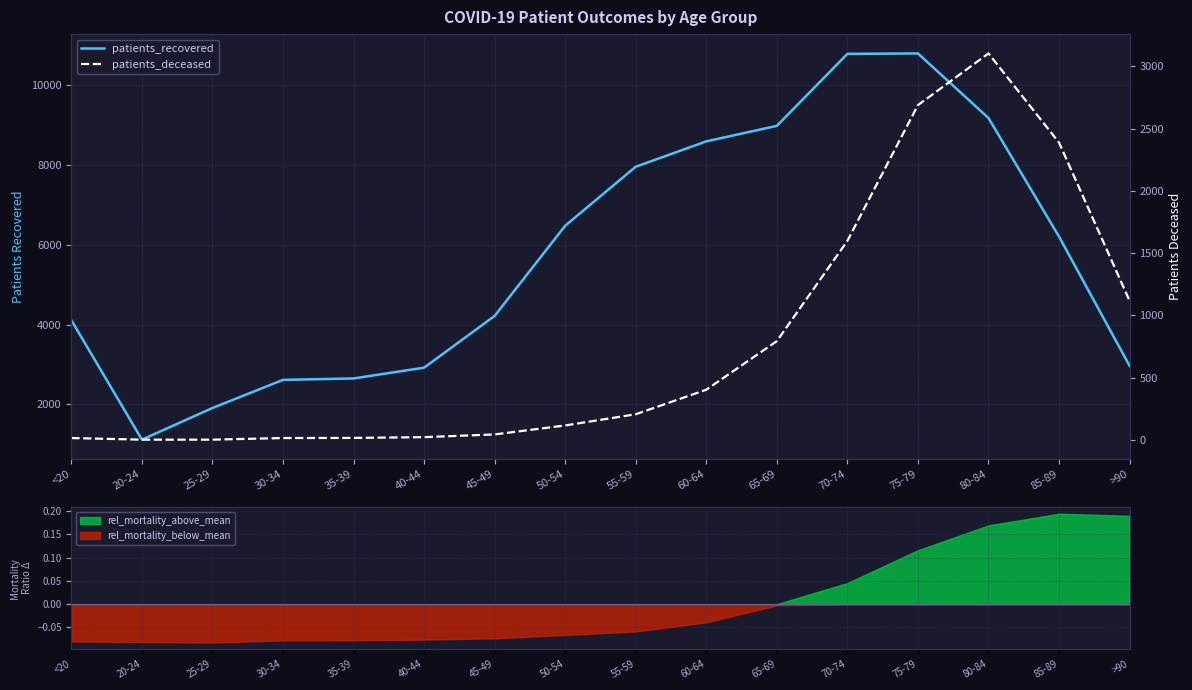

Reading left to right, what are all the values shown in this chart?

patients_recovered: 4107	1120	1912	2616	2651	2921	4216	6472	7948	8582	8970	10771	10782	9166	6200	2967
patients_deceased: 16	3	3	16	17	23	45	117	207	404	794	1599	2689	3104	2388	1118